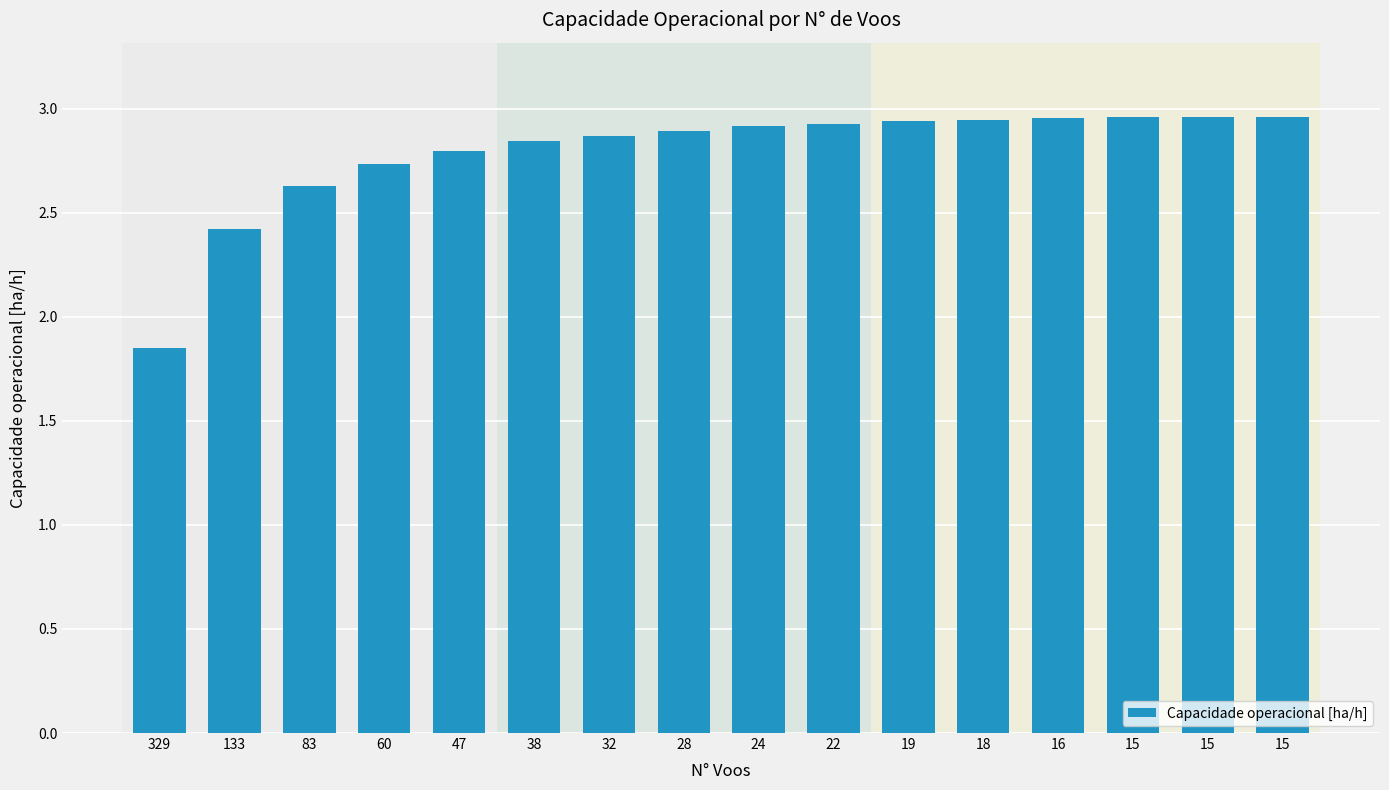

The value at 24 is 4.1. True or false?

False